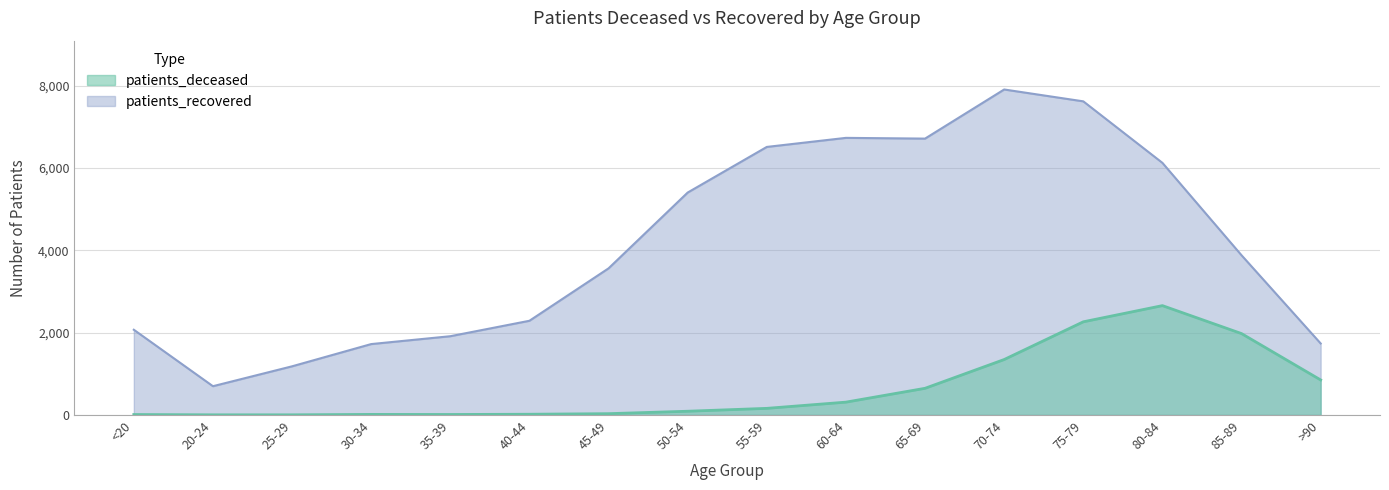

What is the difference between the highest and lowest values at <20?

2059